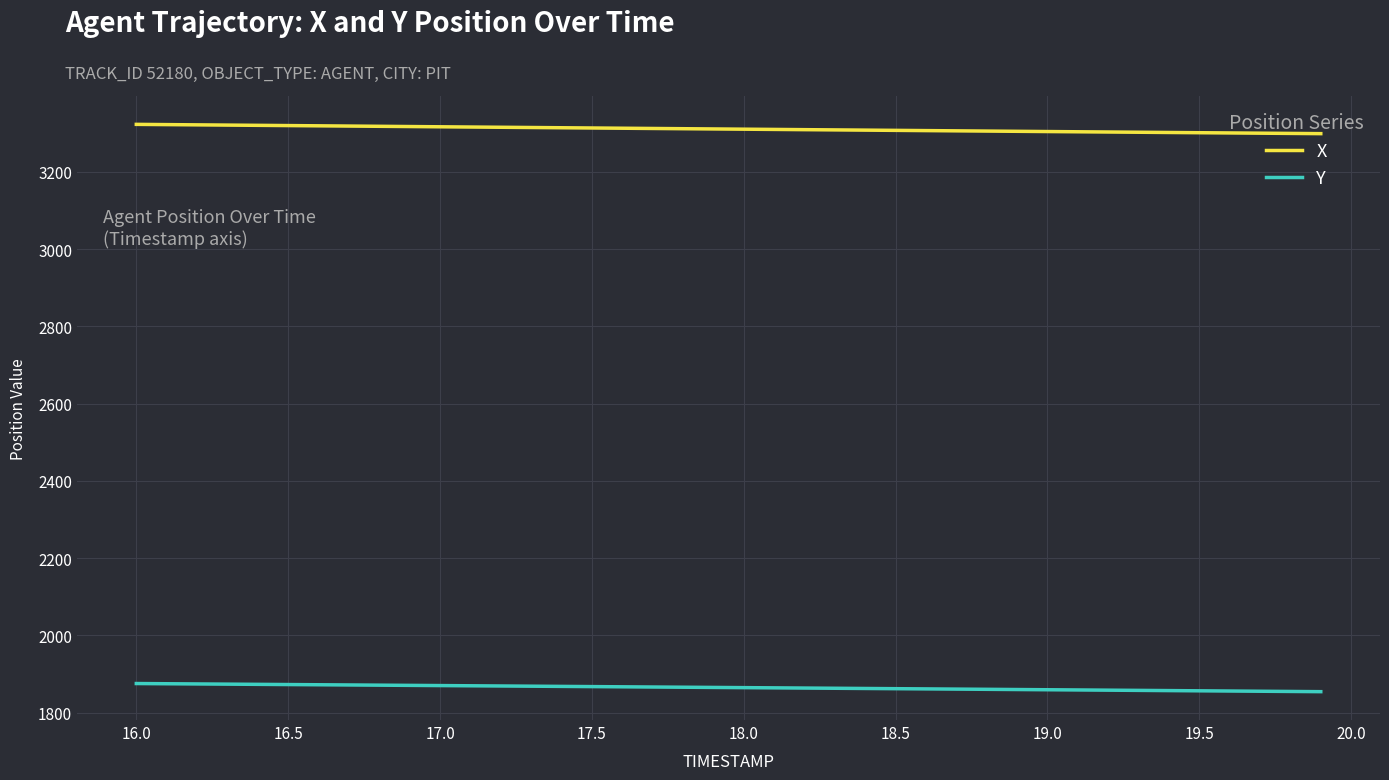

List the series in order of their overall mean, highest first.

X, Y